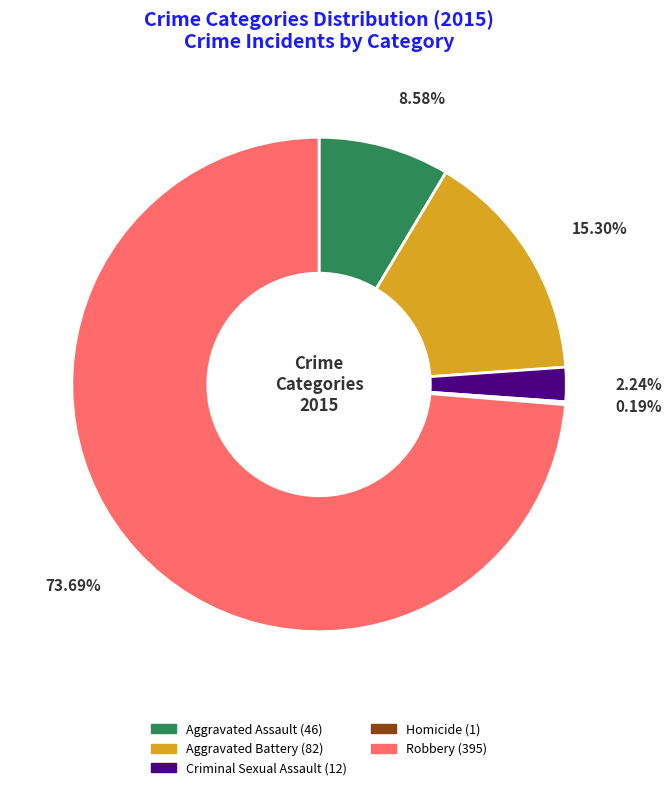

To the nearest percent, what percentage of the pie is Aggravated Battery?

15%